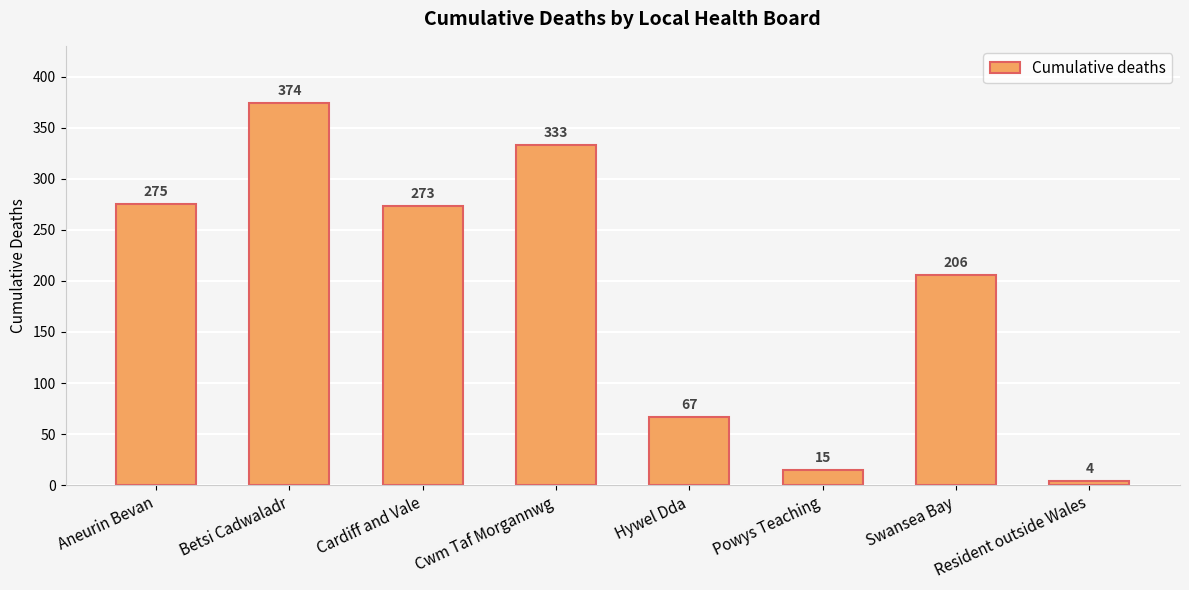

Approximately how many times larger is the value at Betsi Cadwaladr compared to Swansea Bay?

1.8